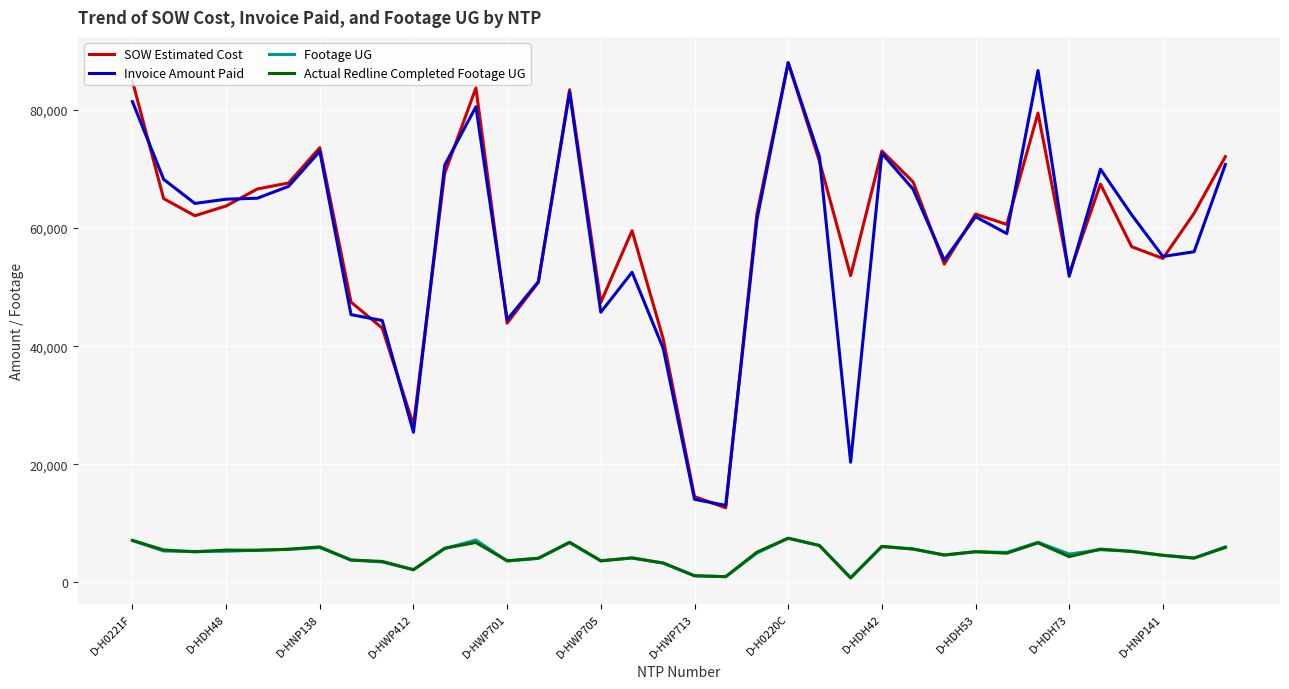

What is the maximum value for Actual Redline Completed Footage UG?

7447.0